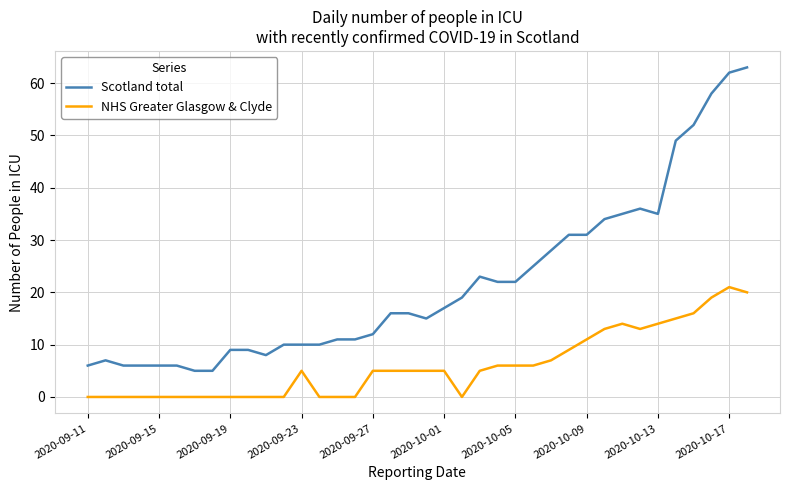

Which series has the largest range (max minus min)?

Scotland total